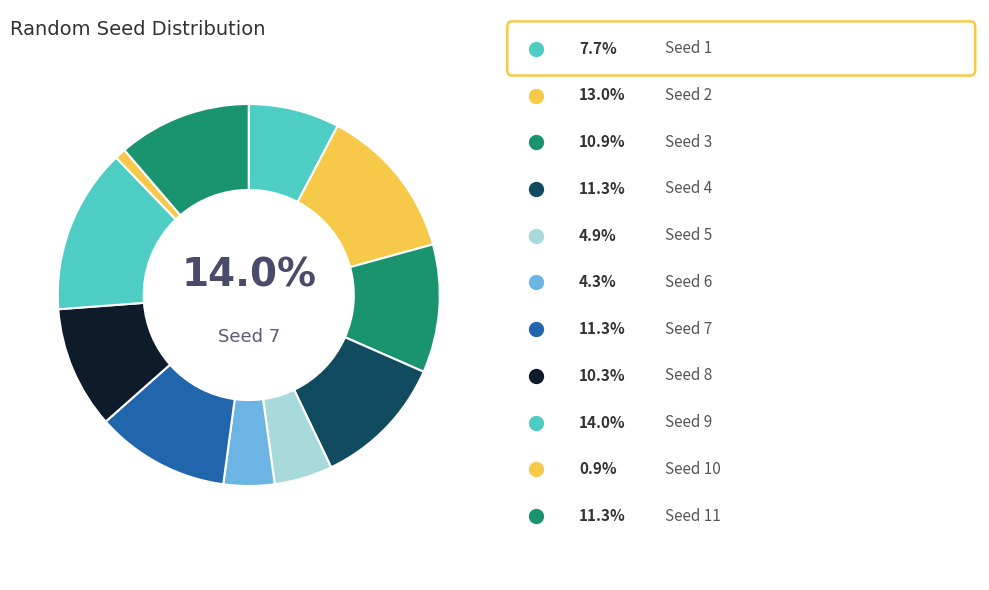

To the nearest percent, what is the combined percentage of 5 and 6?

9%